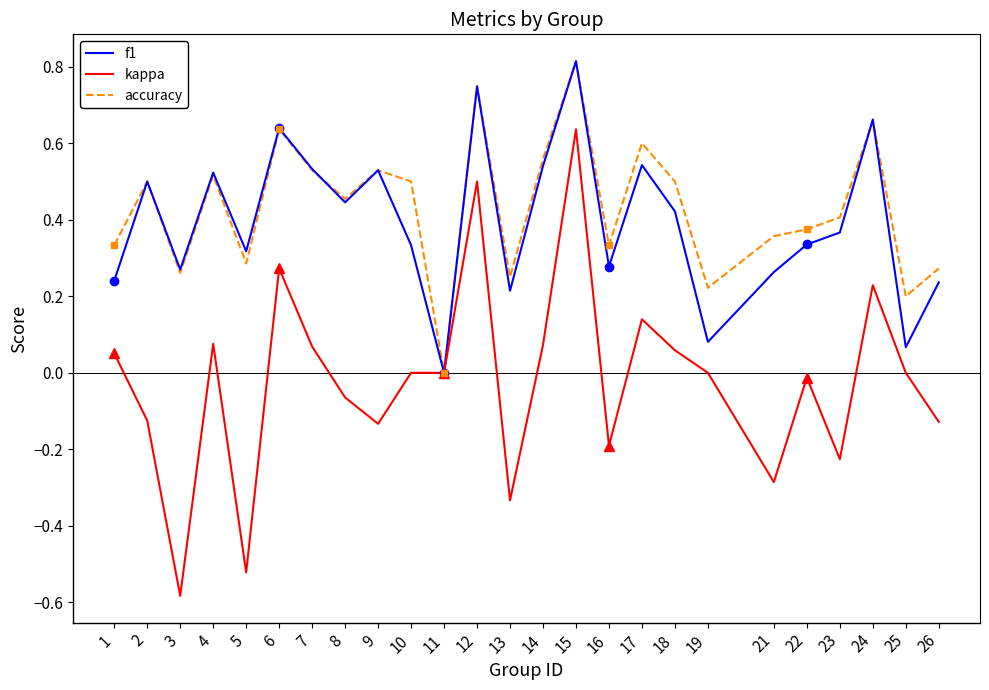

Is the value of accuracy at 7 greater than the value of kappa at 10?

Yes